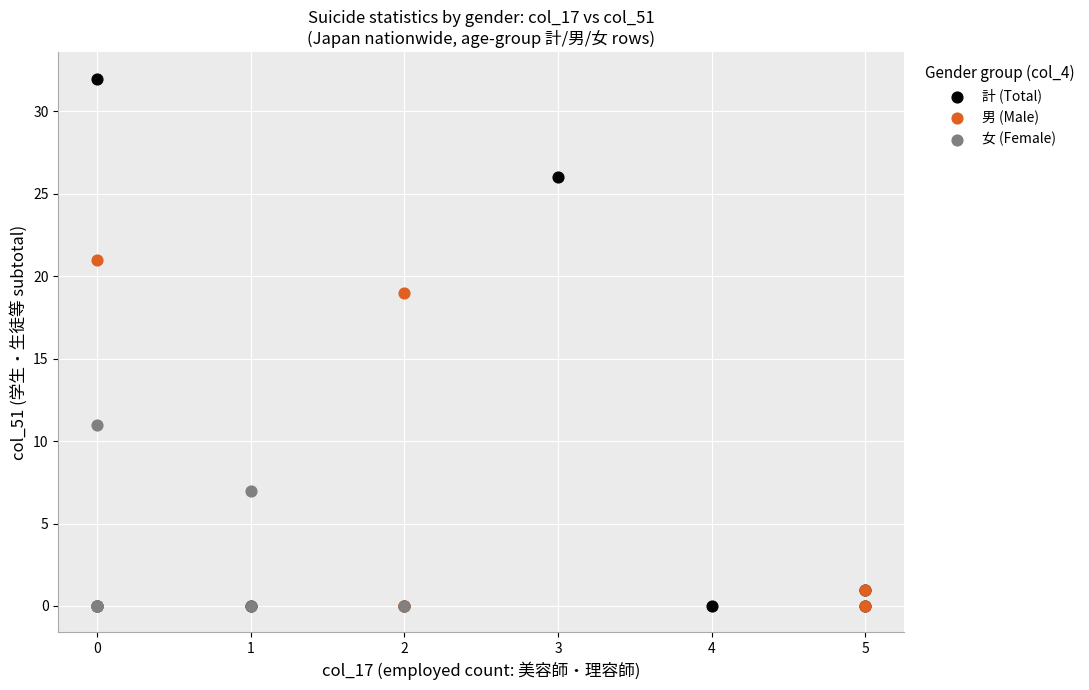

Which series contains the highest Y value?

計 (Total)